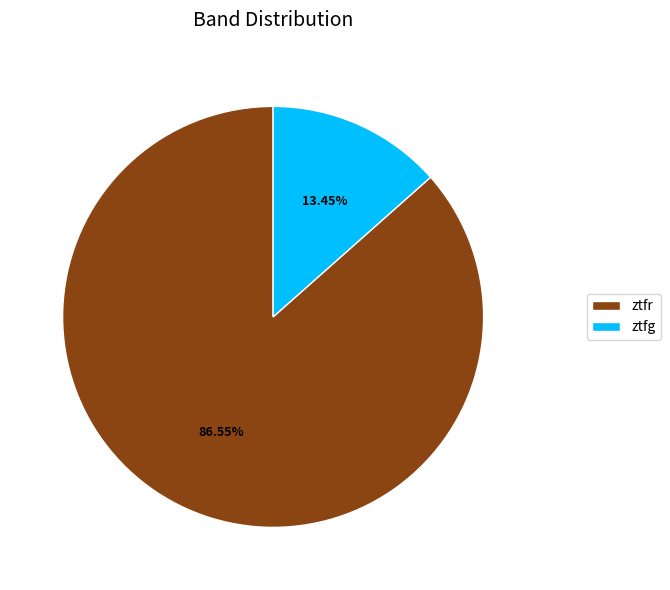

How many segments does this pie chart have?

2